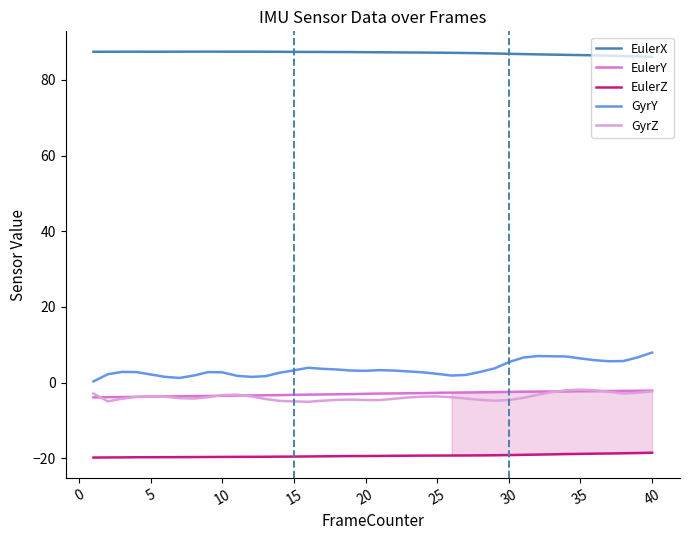

True or false: EulerY and EulerZ cross at least once.

False